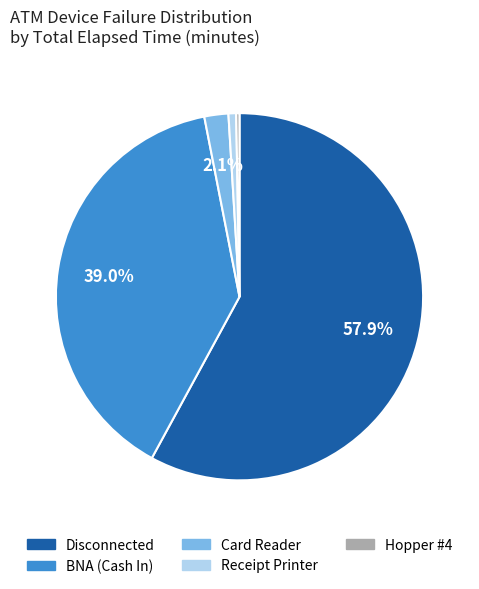

Is there a majority slice in this chart?

Yes